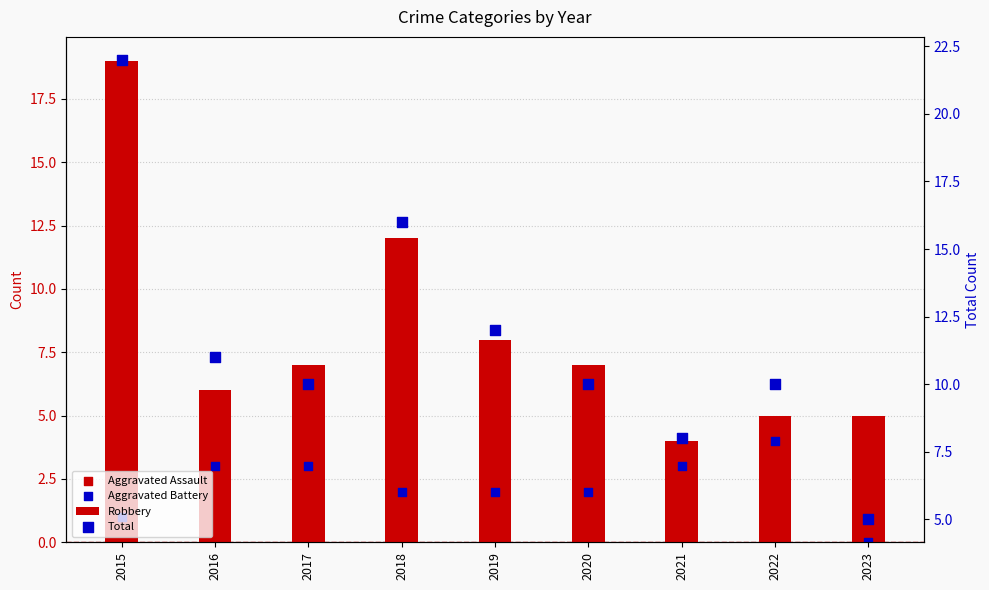

What is the total value across all series at 2017?

20